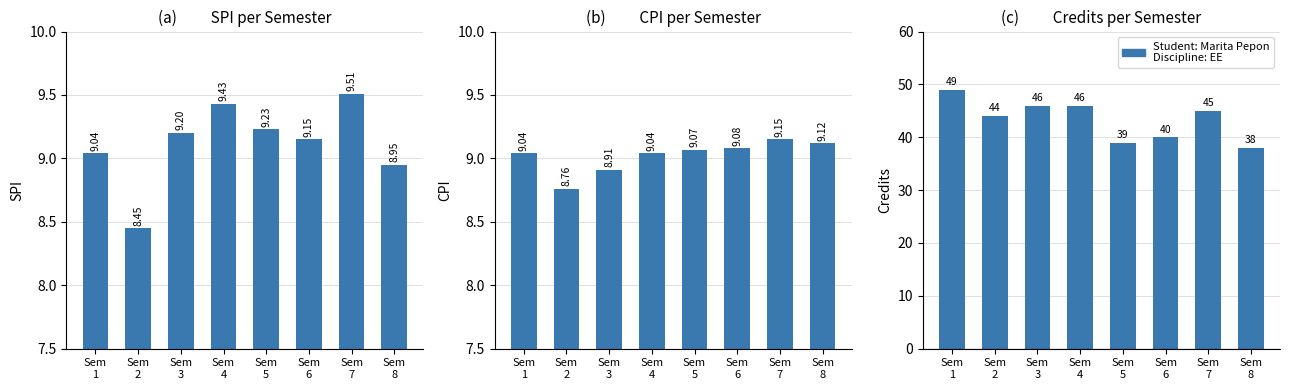

Reading left to right, transcribe all the data shown in this chart.

SPI: Sem
1=9.0	Sem
2=8.4	Sem
3=9.2	Sem
4=9.4	Sem
5=9.2	Sem
6=9.2	Sem
7=9.5	Sem
8=8.9
CPI: Sem
1=9.0	Sem
2=8.8	Sem
3=8.9	Sem
4=9.0	Sem
5=9.1	Sem
6=9.1	Sem
7=9.2	Sem
8=9.1
Credits: Sem
1=49.0	Sem
2=44.0	Sem
3=46.0	Sem
4=46.0	Sem
5=39.0	Sem
6=40.0	Sem
7=45.0	Sem
8=38.0